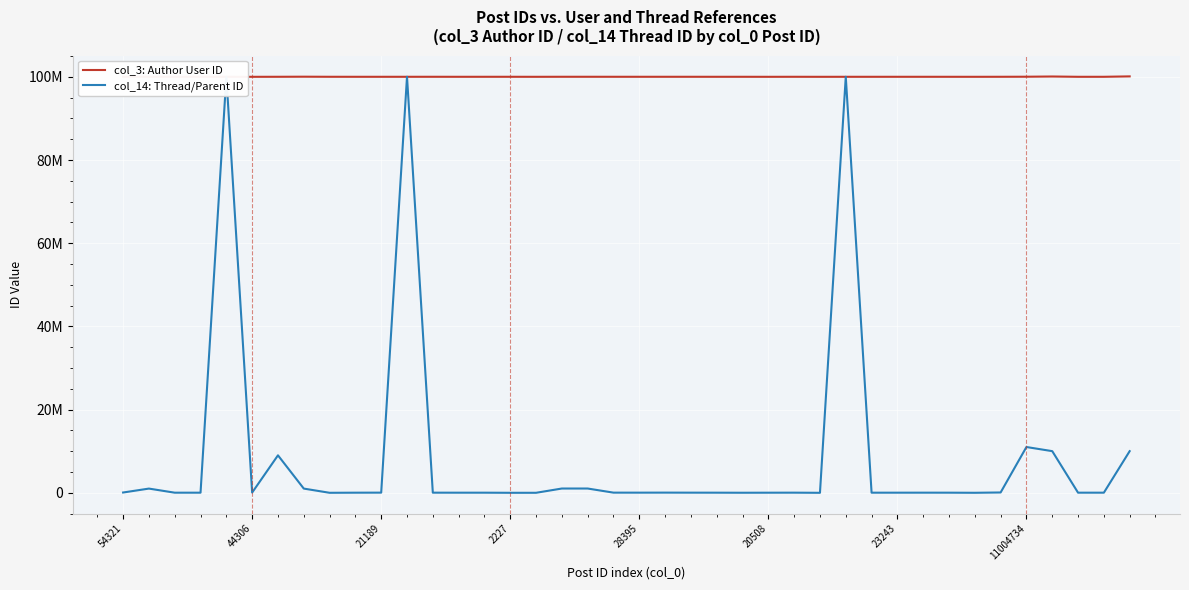

How many values in the col_14: Thread/Parent ID series exceed 34729?

19